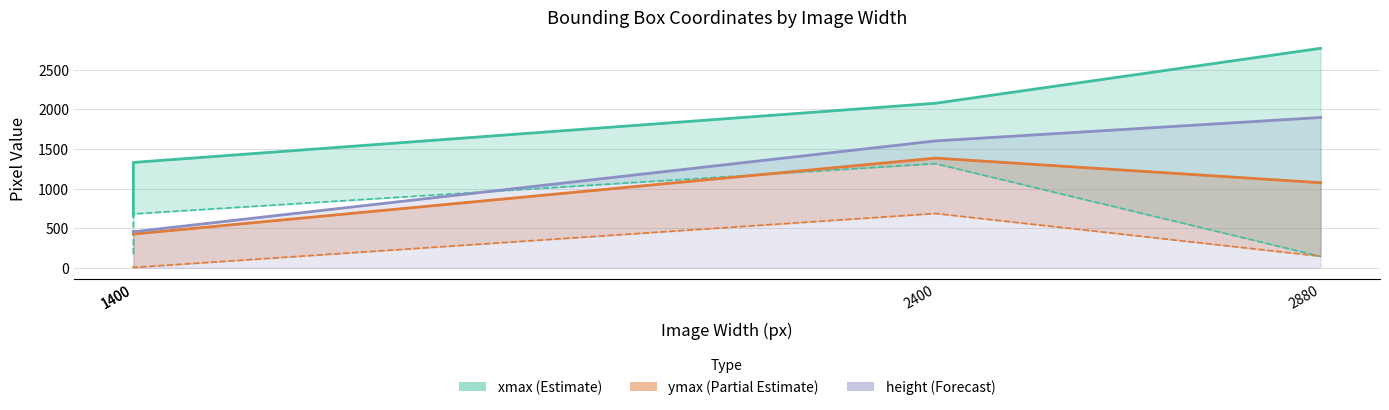

The value of ymax at 2880 is 1447. True or false?

False